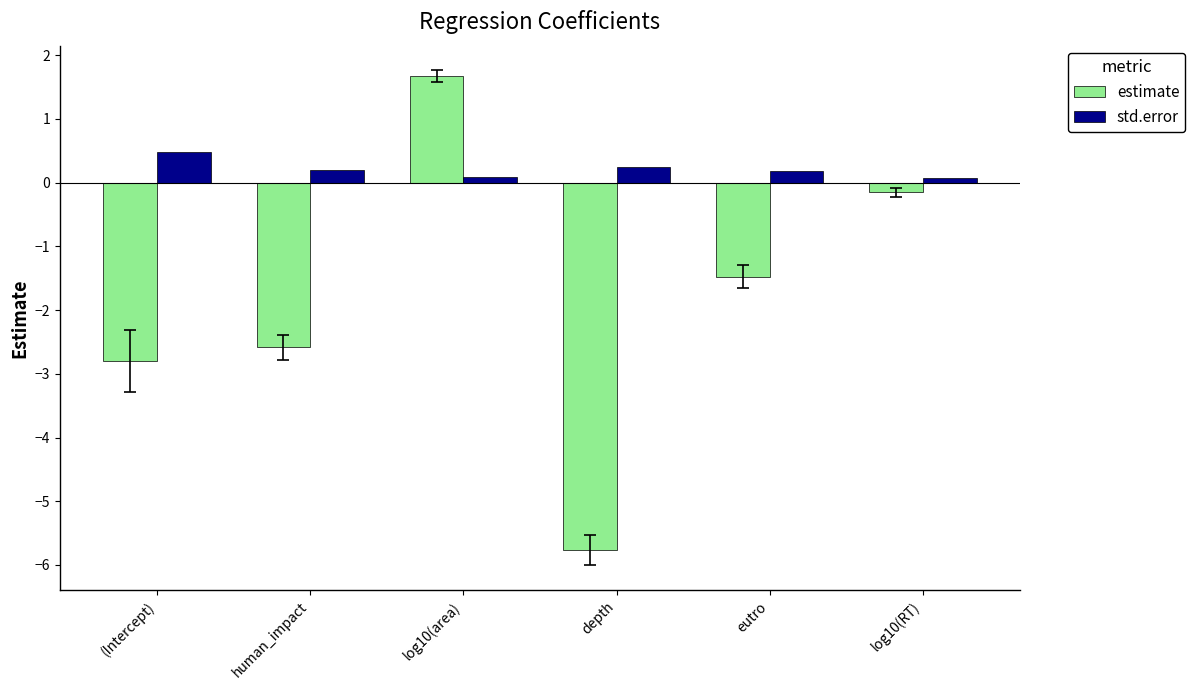

The value of std.error at human_impact is 0.2. True or false?

True